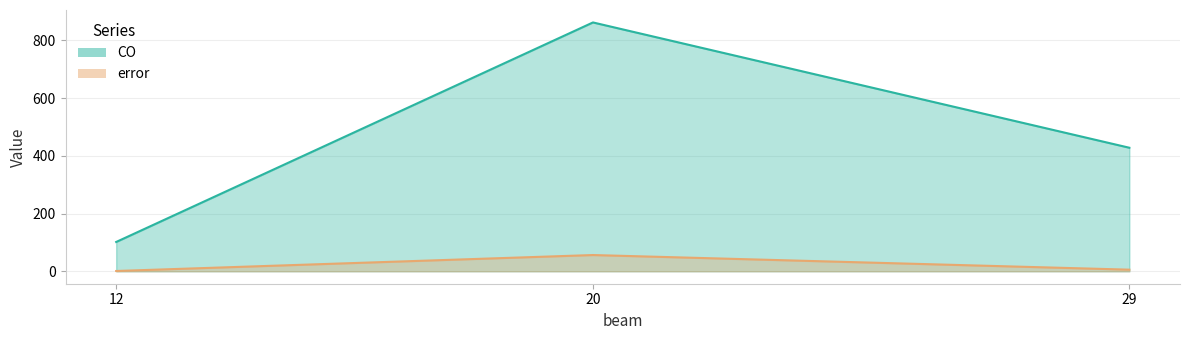

What is the difference between the second highest and minimum values in the CO series?

326.6